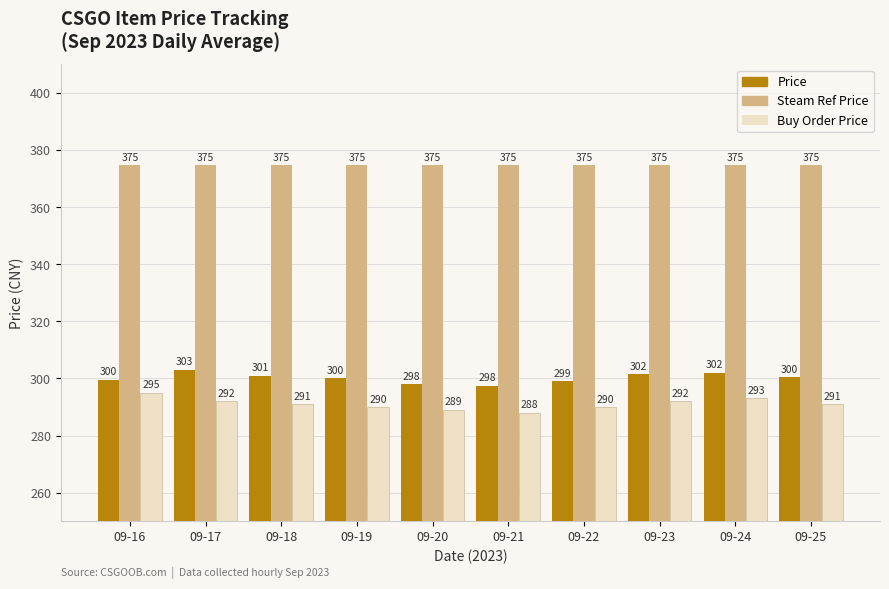

What is the value of the Buy Order Price bar at the 1st from the left?

295.0